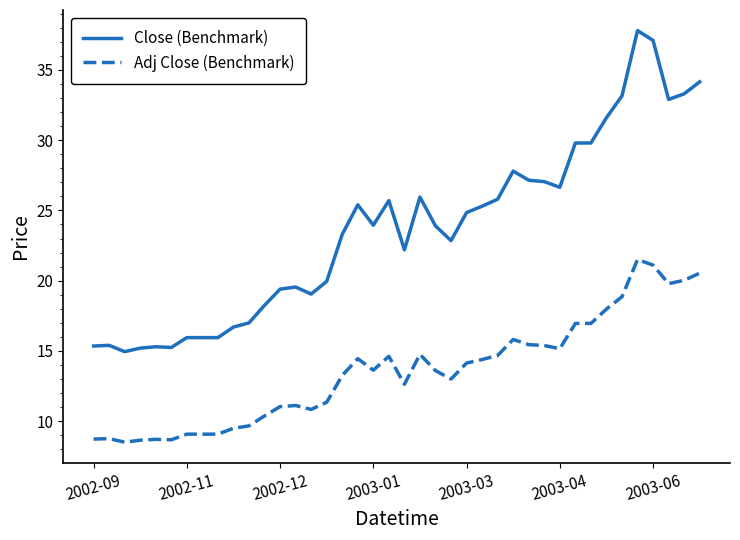

Which series has the largest total across all categories?

Close (Benchmark)